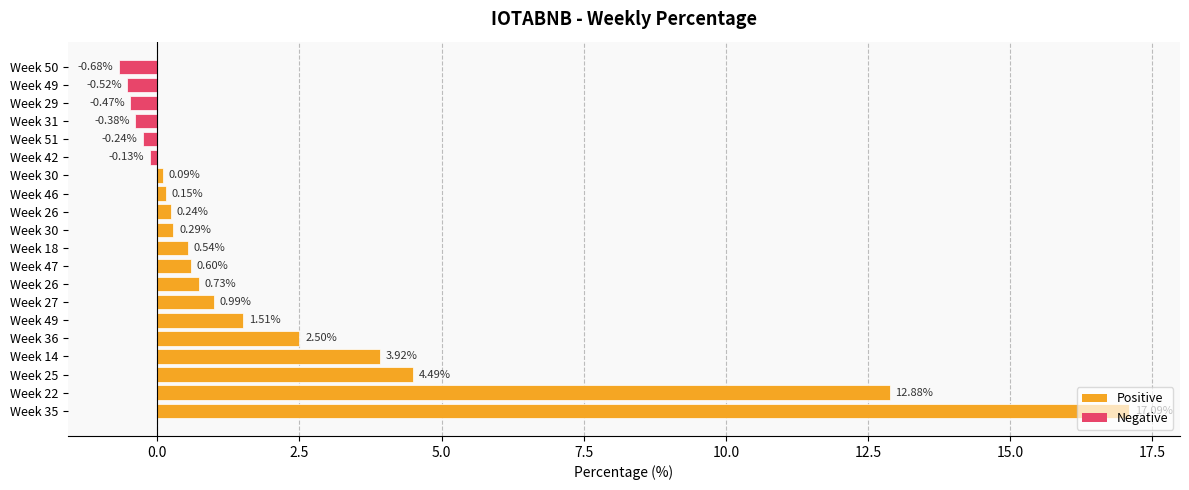

What is the sum of all values?

43.6